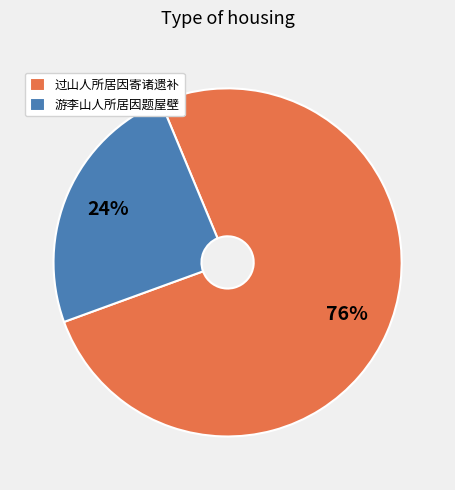

To the nearest percent, what is the combined percentage of 过山人所居因寄诸遗补 and 游李山人所居因题屋壁?

100%